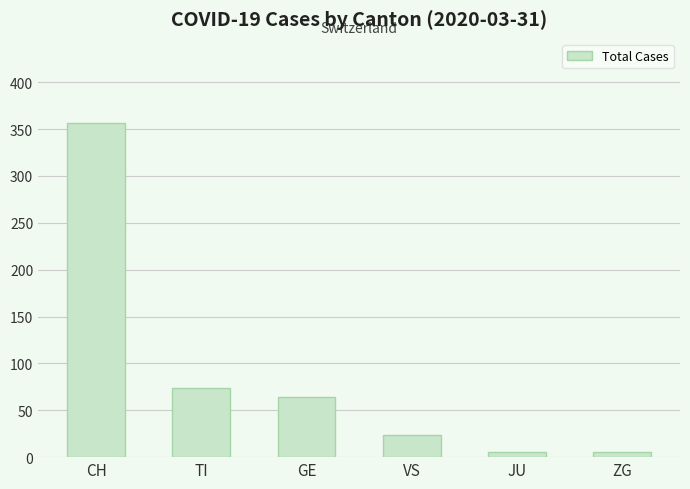

Between JU and TI, which is larger?

TI